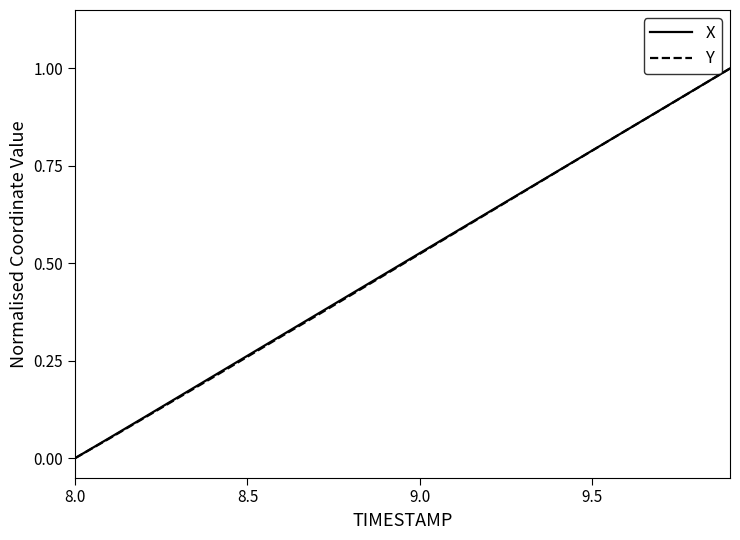

What are all the series names shown in the legend?

X, Y